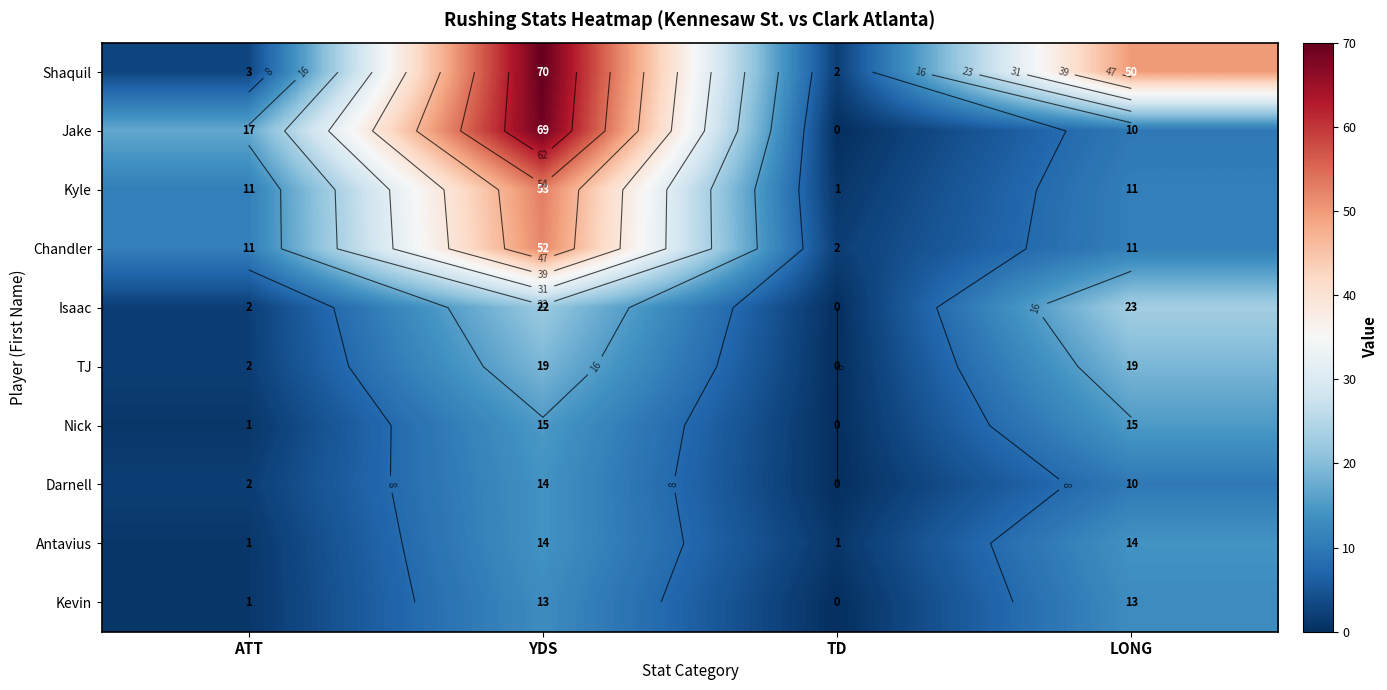

What is the greatest value displayed?

70